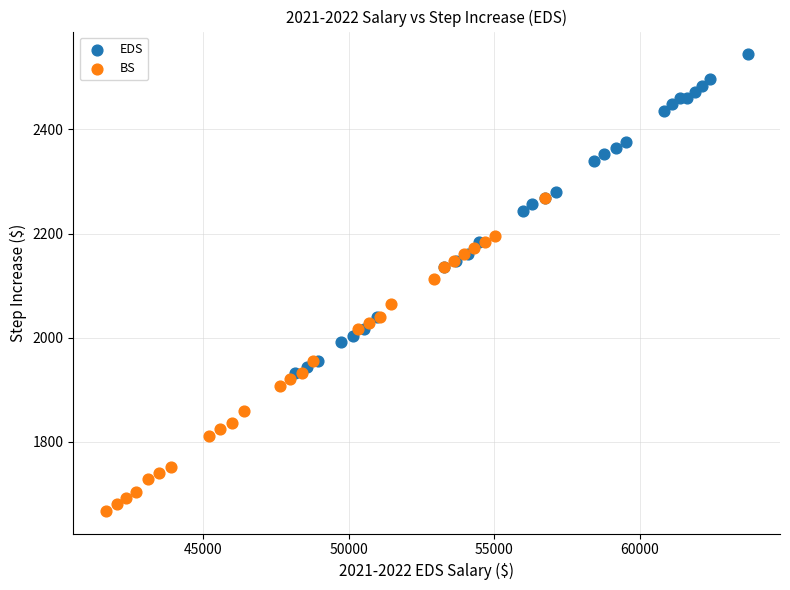

Which series reaches the maximum Y coordinate?

EDS